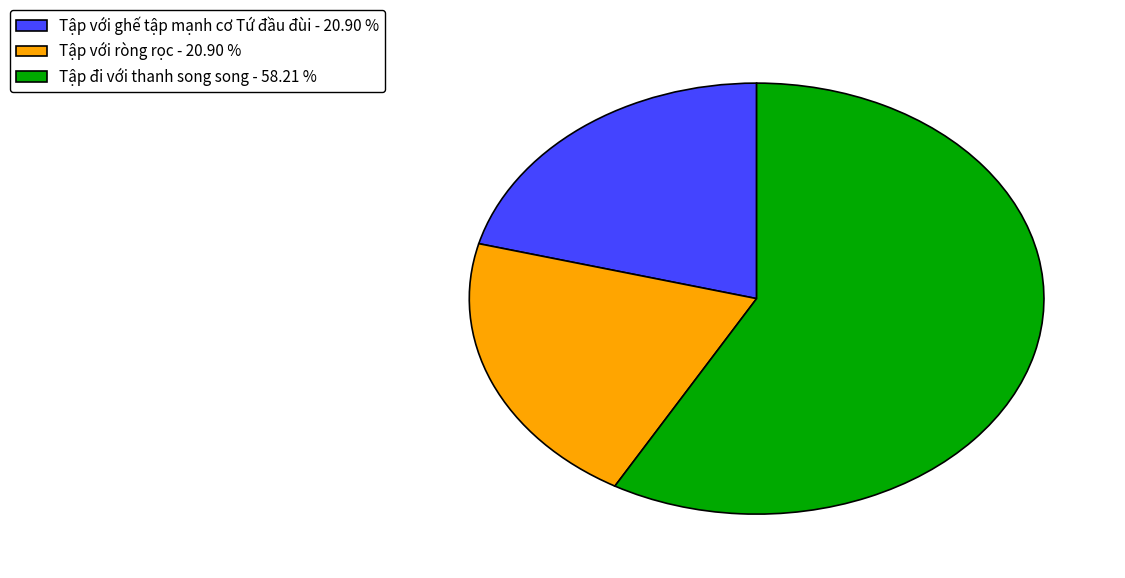

Is the sum of Tập với ròng rọc - 20.90 % and Tập đi với thanh song song - 58.21 % greater than half?

Yes